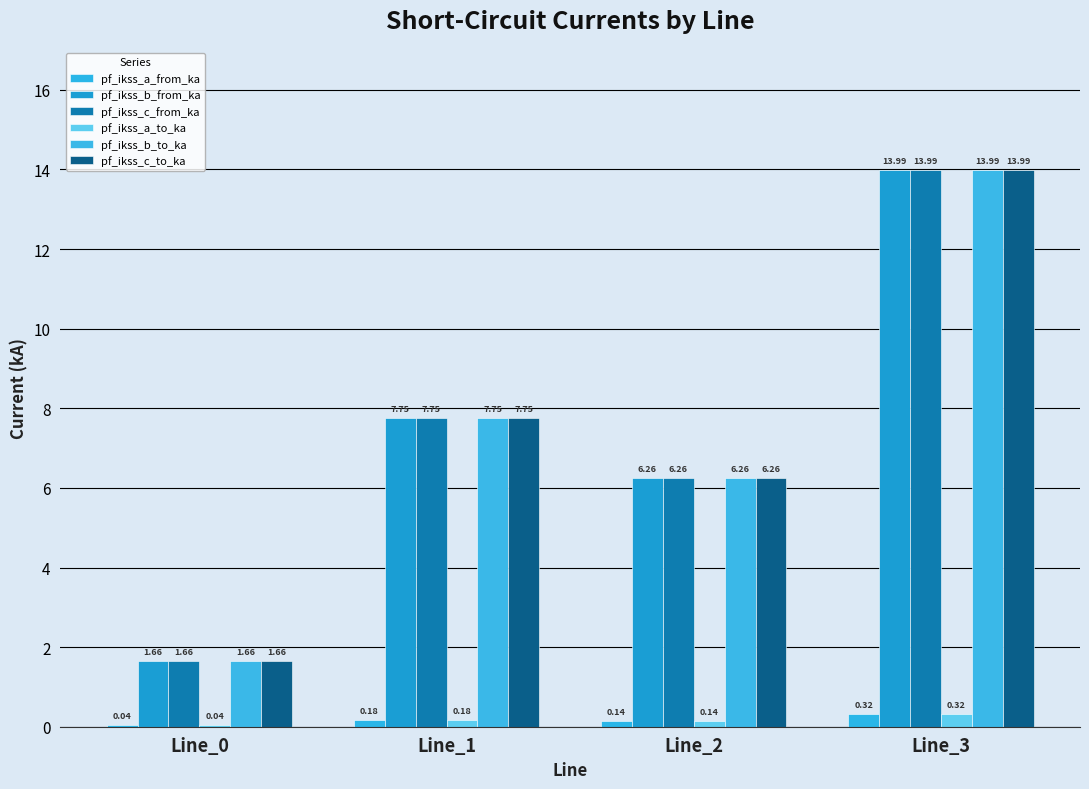

How many series are shown in this chart?

6